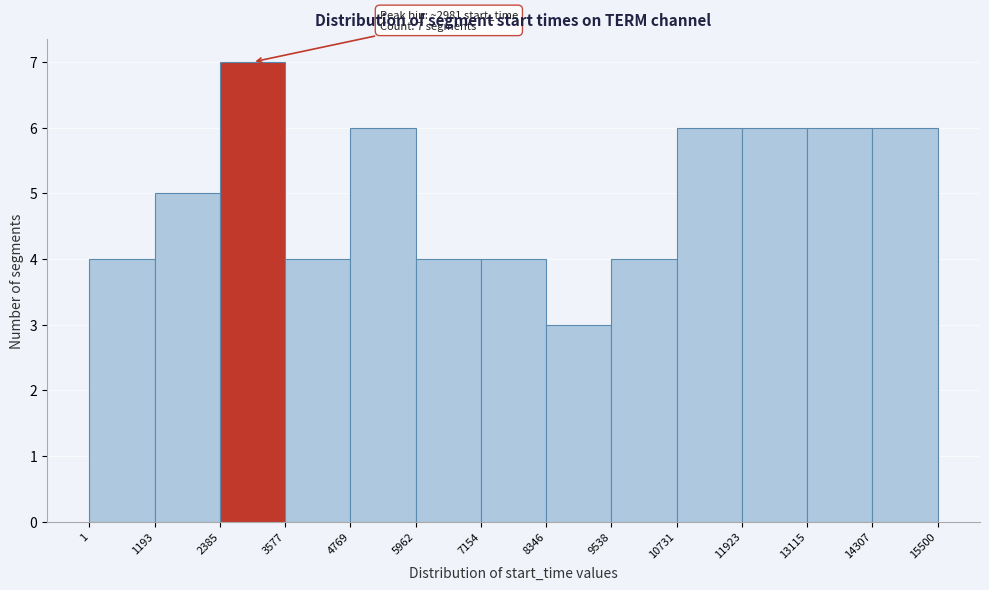

Over which range of the x-axis is the bar tallest?

2385 to 3577